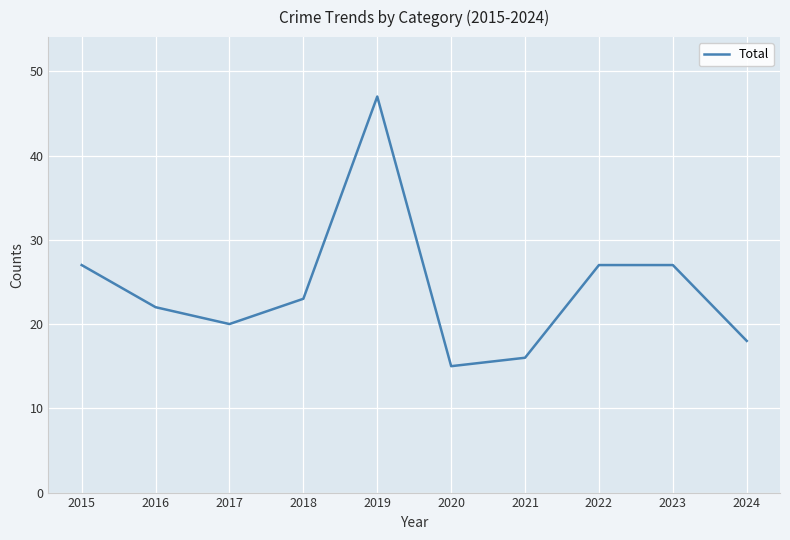

True or false: the data shows 25 at 2024.

False